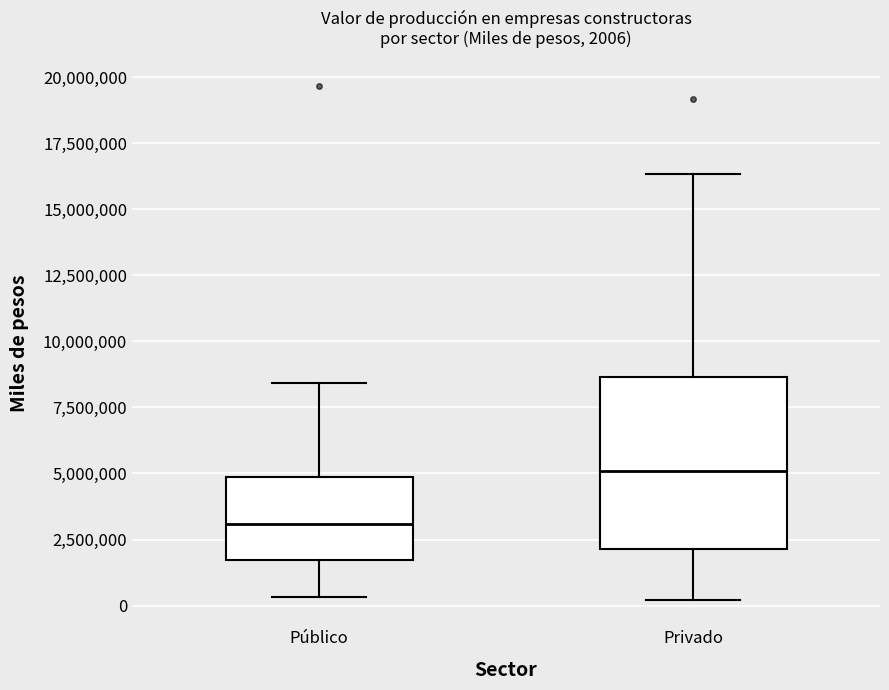

Which box has the highest median line?

Privado